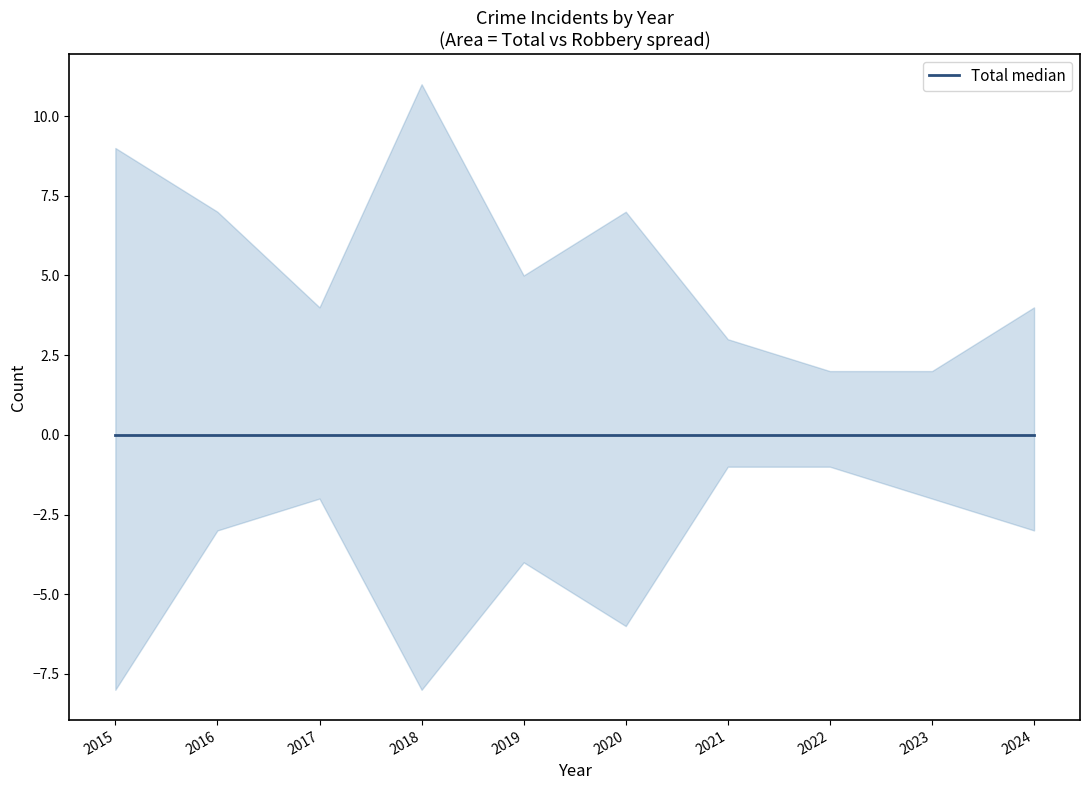

Which has a higher value, 2017 or 2024?

2024